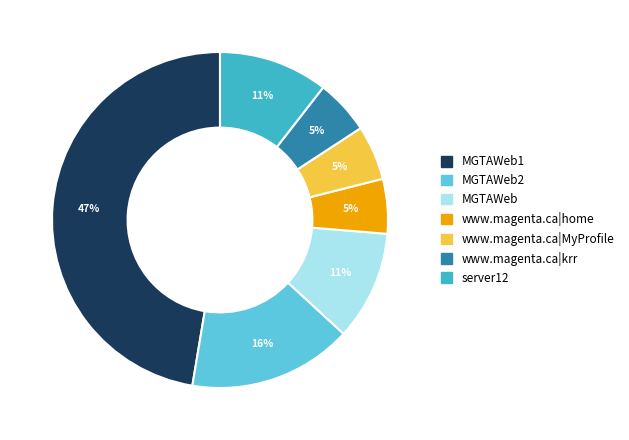

Does any single category account for the majority?

No